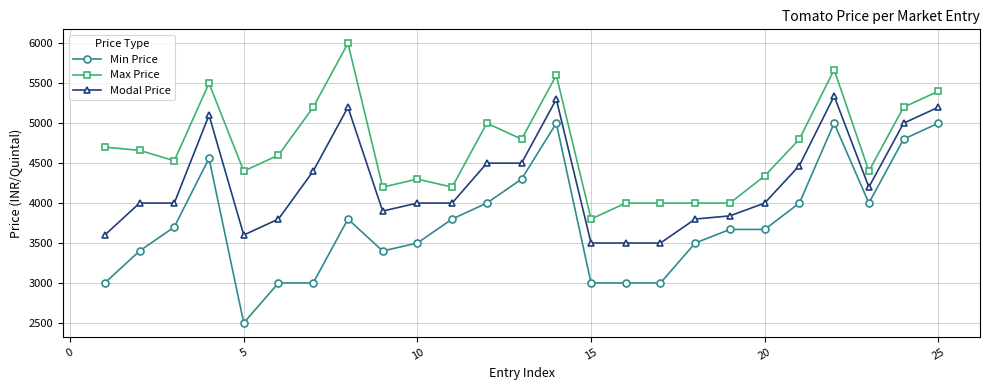

At how many categories does at least one series exceed 4927?

8